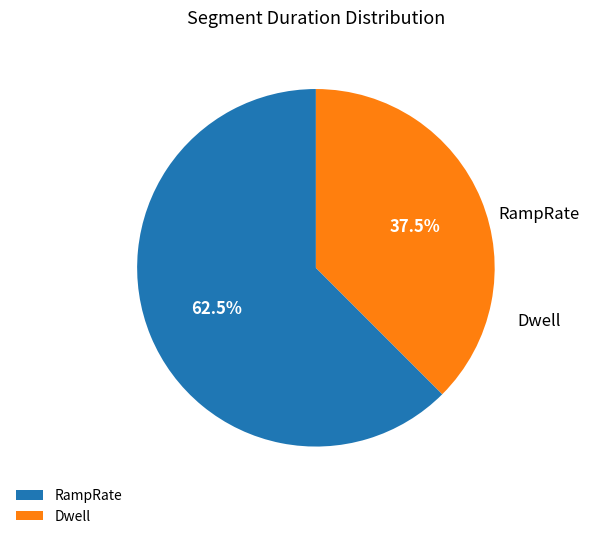

Which slice is the smallest?

2